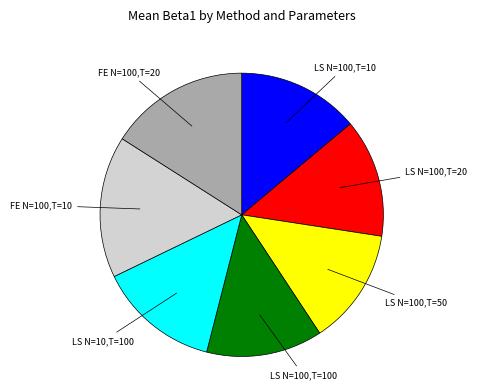

How many slices are in this pie chart?

7